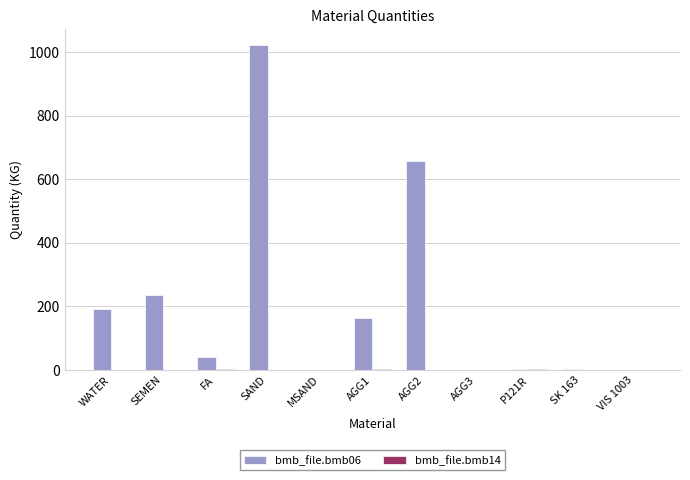

How many categories are shown in the chart?

11